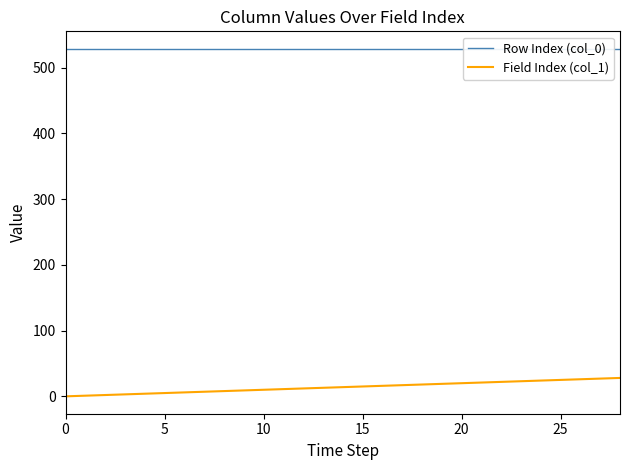

True or false: Field Index (col_1) and Row Index (col_0) cross at least once.

False